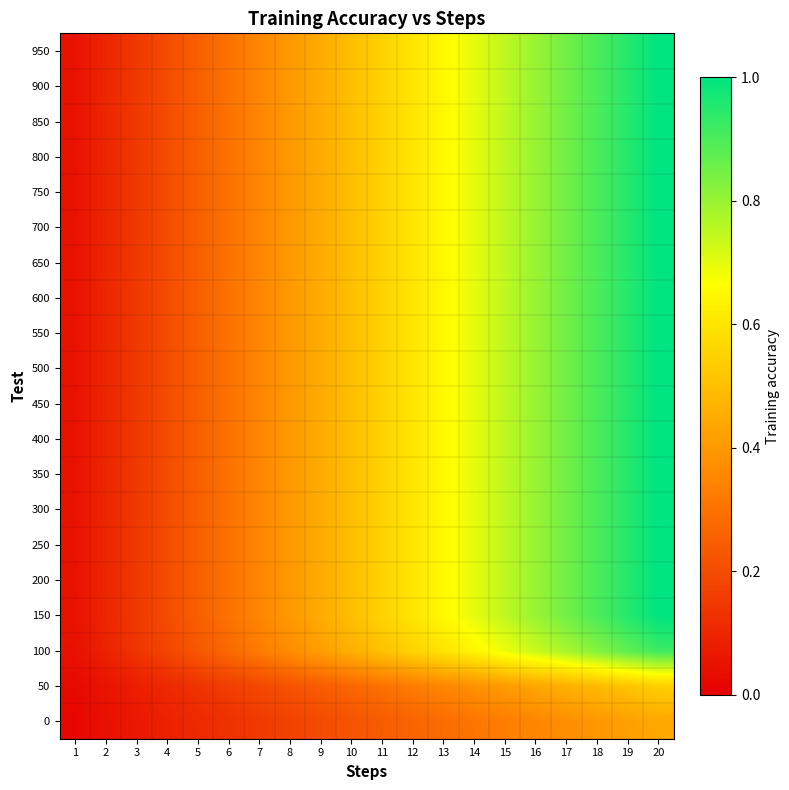

At 16, list the series in order from smallest to largest.

0, 50, 100, 150, 200, 250, 300, 350, 400, 450, 500, 550, 600, 650, 700, 750, 800, 850, 900, 950